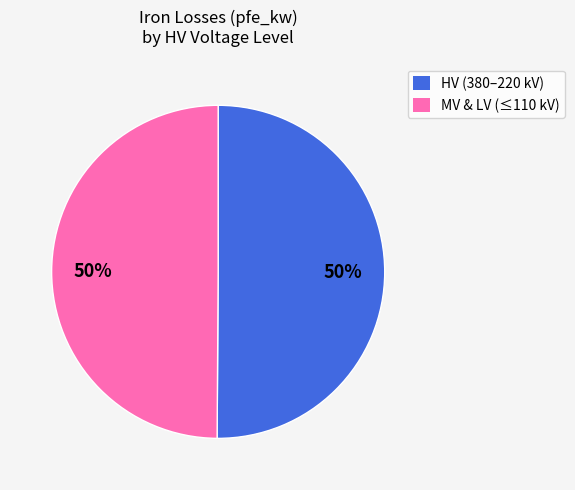

Approximately how many times larger is the value at MV & LV (≤110 kV) compared to HV (380–220 kV)?

1.0